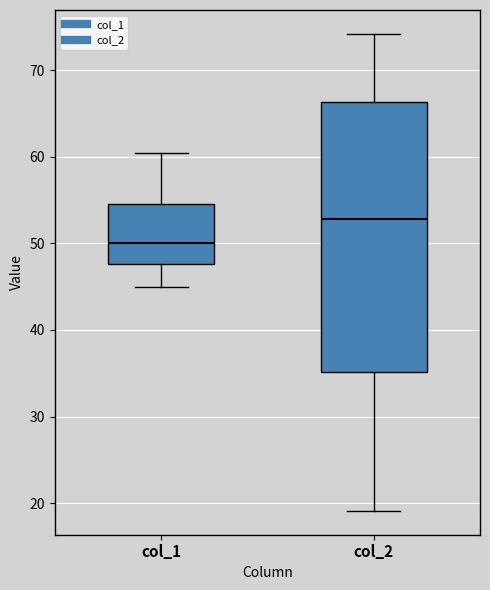

Reading left to right, transcribe this box plot: for each box, give where its median line is, the range the box spans, and where its two whiskers end, as read against the y-axis. The values are not printed on the chart, so give them approximately, as read against the axis.

col_1: median 50, box 48 to 55, whiskers 45 to 60
col_2: median 53, box 35 to 66, whiskers 19 to 74